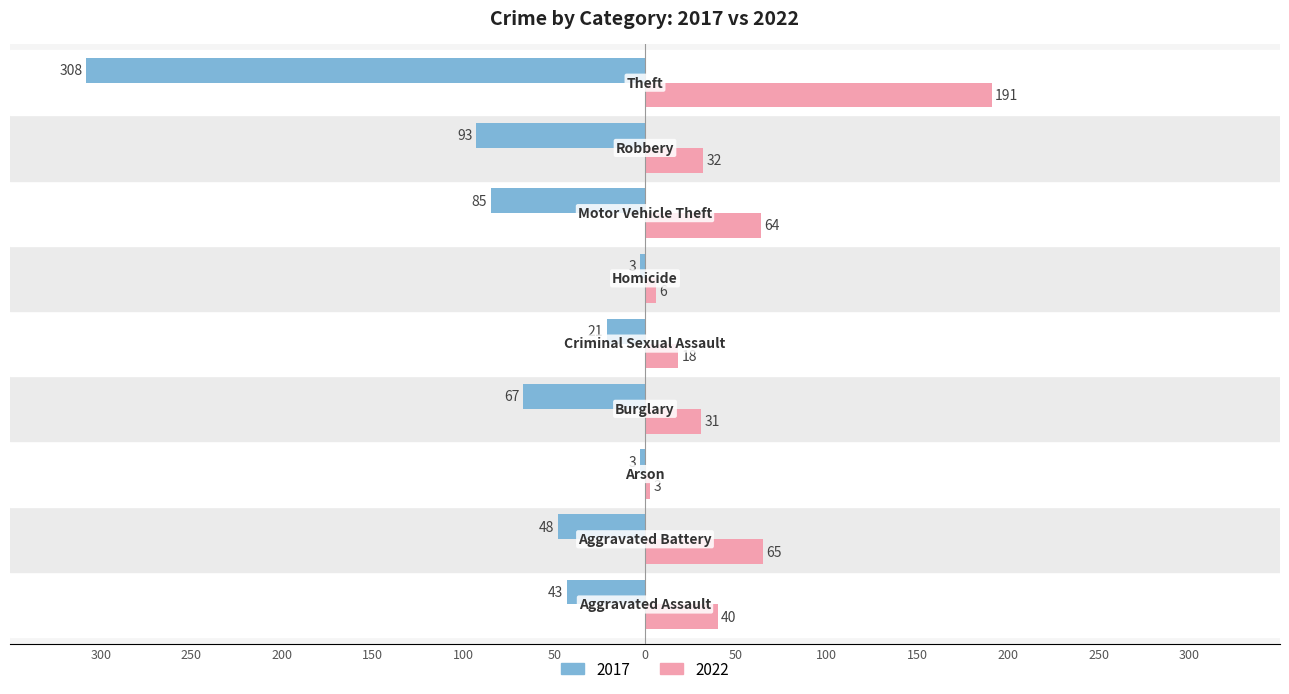

What are all the series names shown in the legend?

2017, 2022